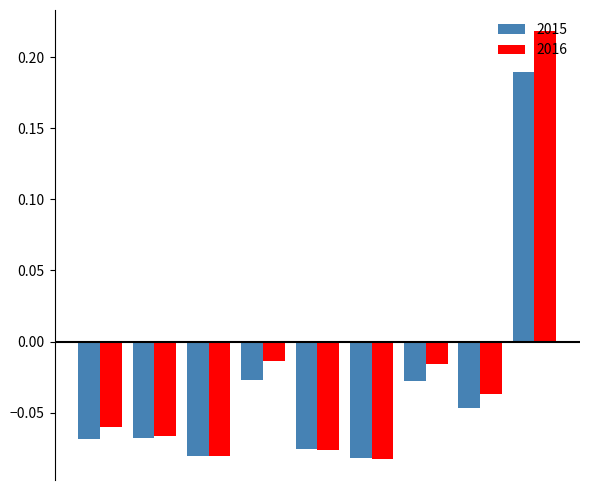

List the series in order of their peak value, highest first.

2016, 2015